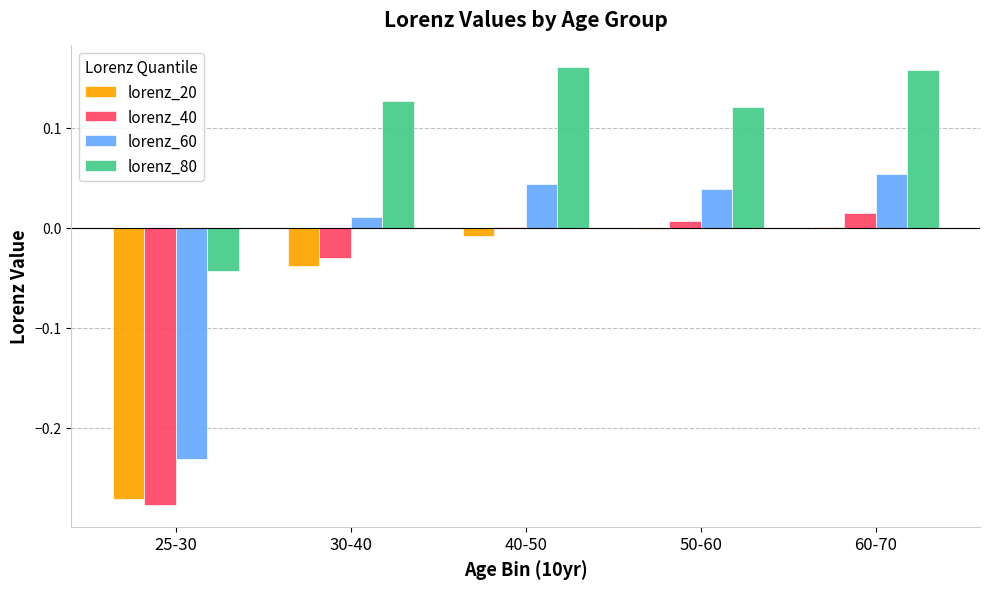

Between 40-50 and 50-60, which series saw the biggest shift?

lorenz_80